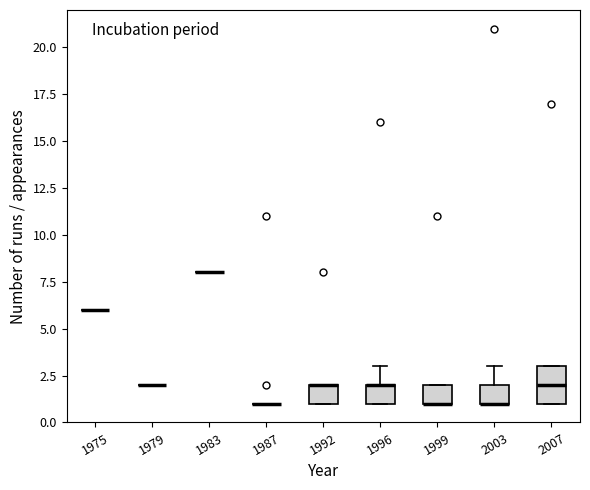

Which box is the tallest, from its lower edge to its upper edge?

2007